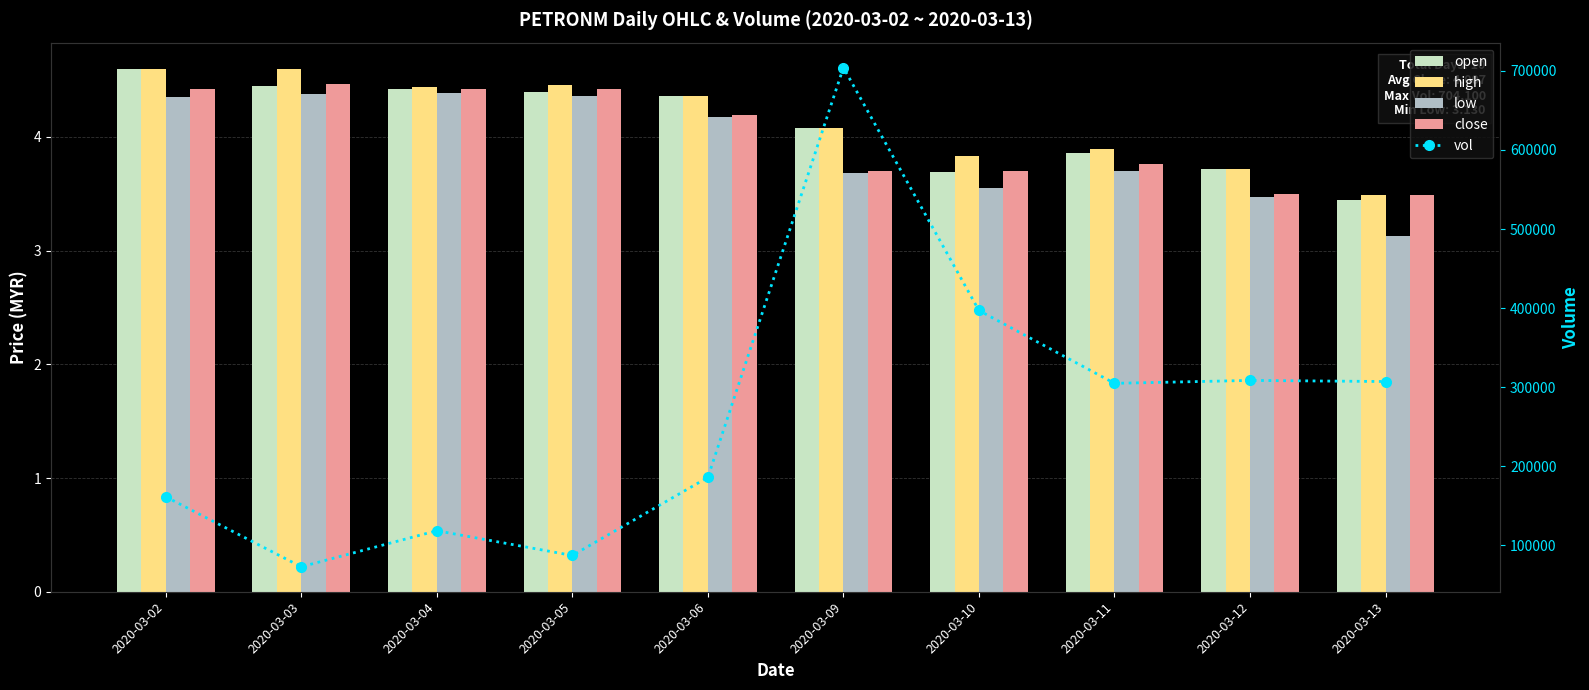

Rank the series by their maximum value, from highest to lowest.

vol, open, high, close, low